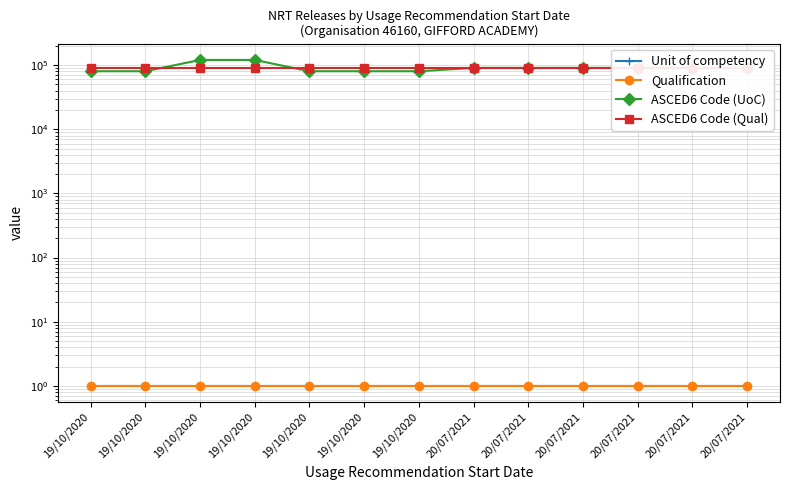

Where does the ASCED6 Code (UoC) series first go above 90503?

19/10/2020